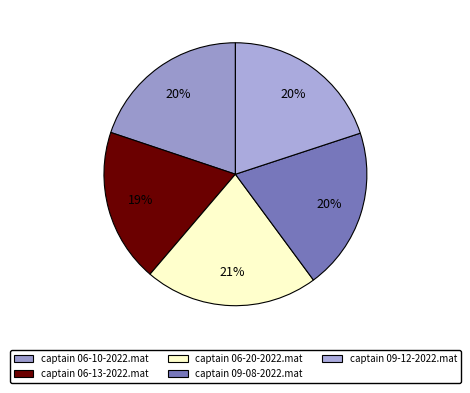

Is there a majority slice in this chart?

No